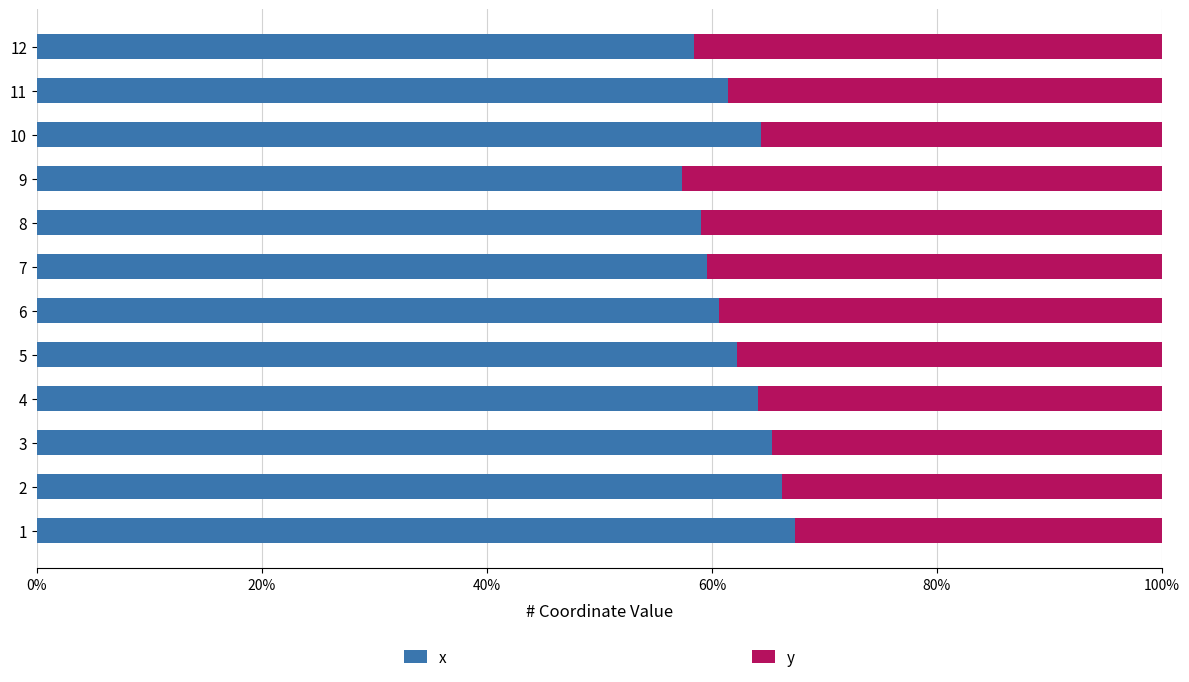

What are all the series names shown in the legend?

x, y